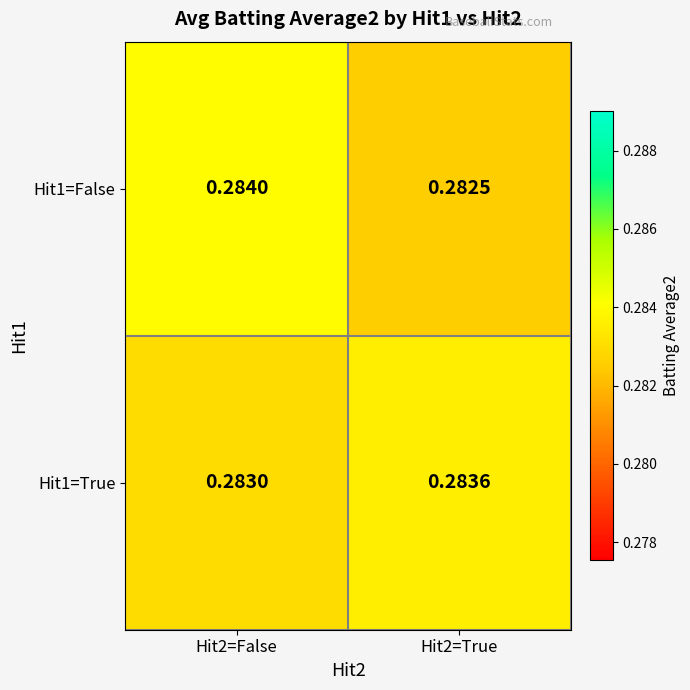

At which category is the sum across all series the highest?

Hit2=False